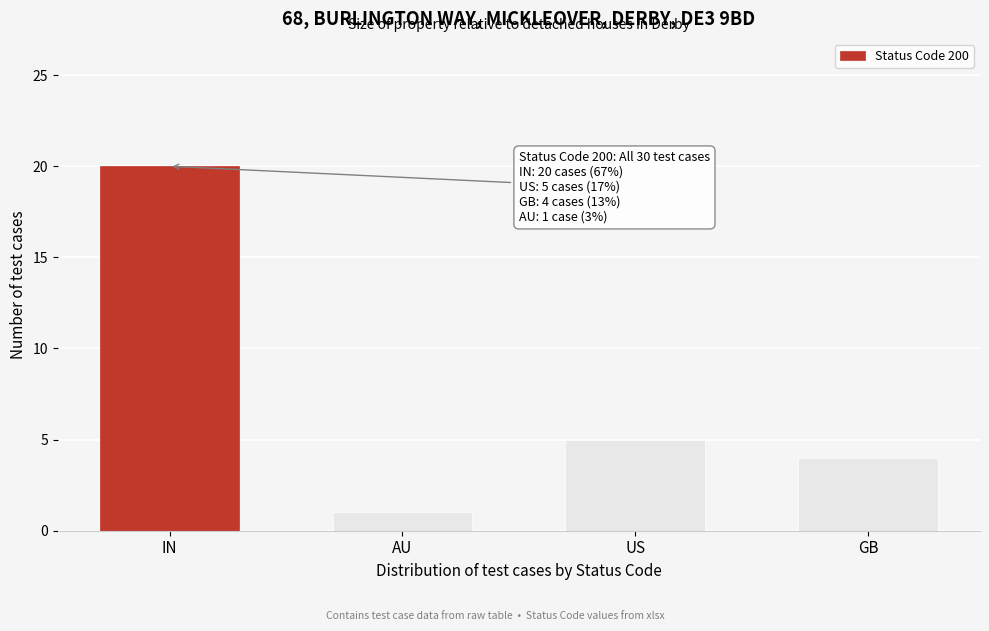

Reading left to right, extract all data points from this chart.

20	1	5	4